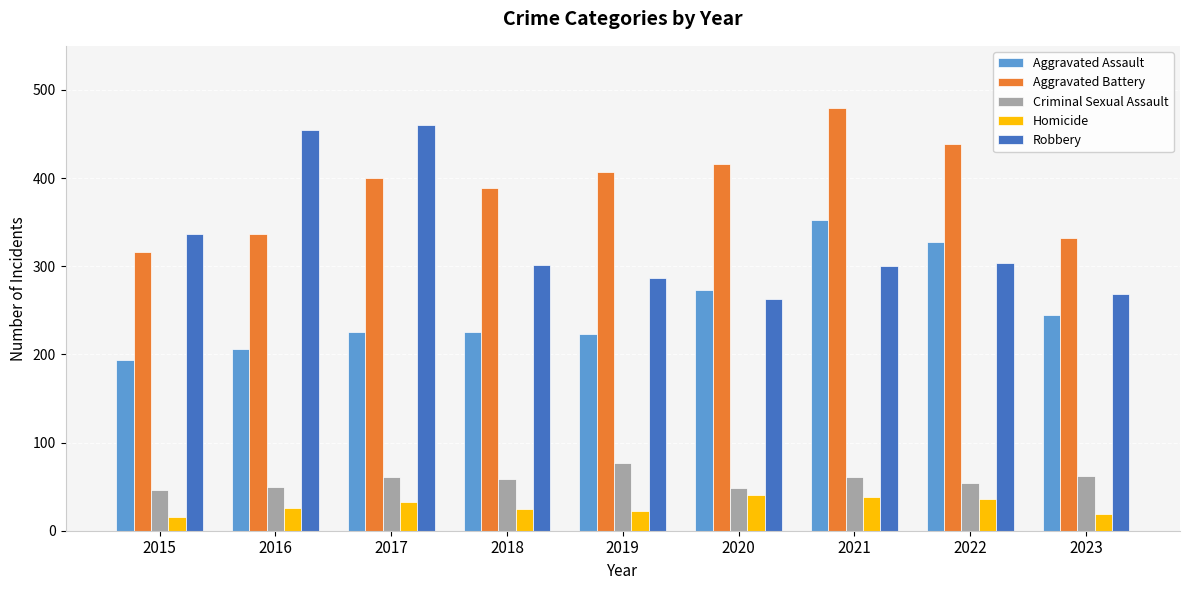

At which category does the chart reach its peak across all series?

2021